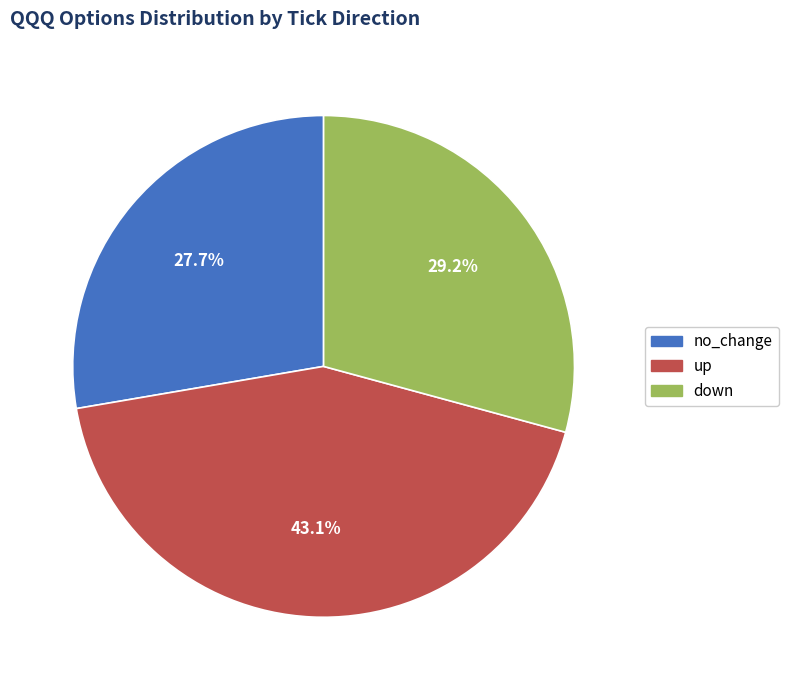

Which category has the smallest portion of the pie?

no_change